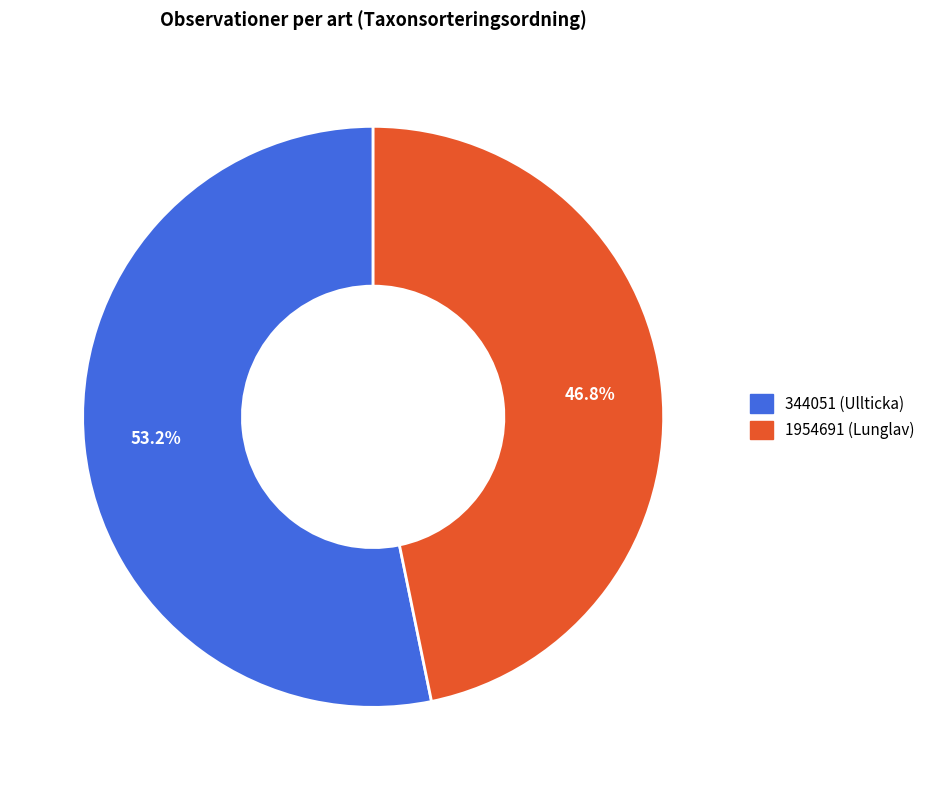

Is it true that 344051 (Ullticka) is 42% of the pie?

False